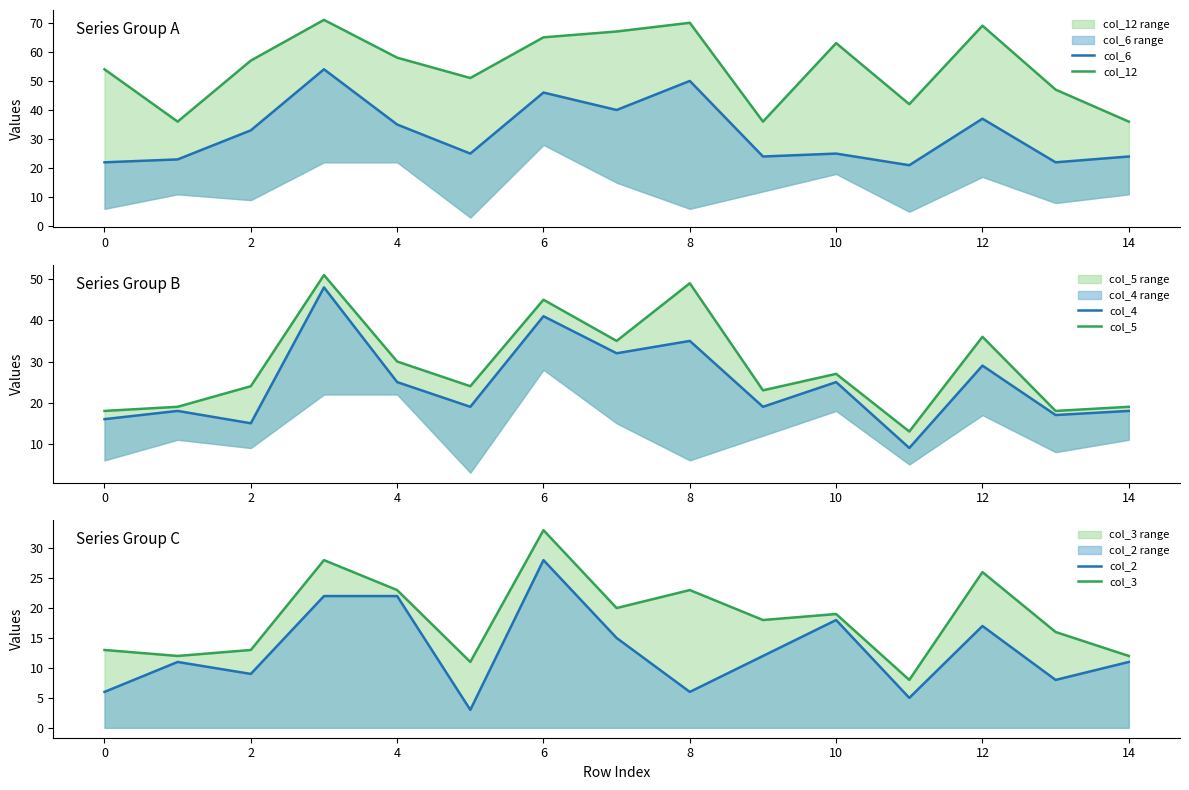

Which series has the largest range (max minus min)?

col_4